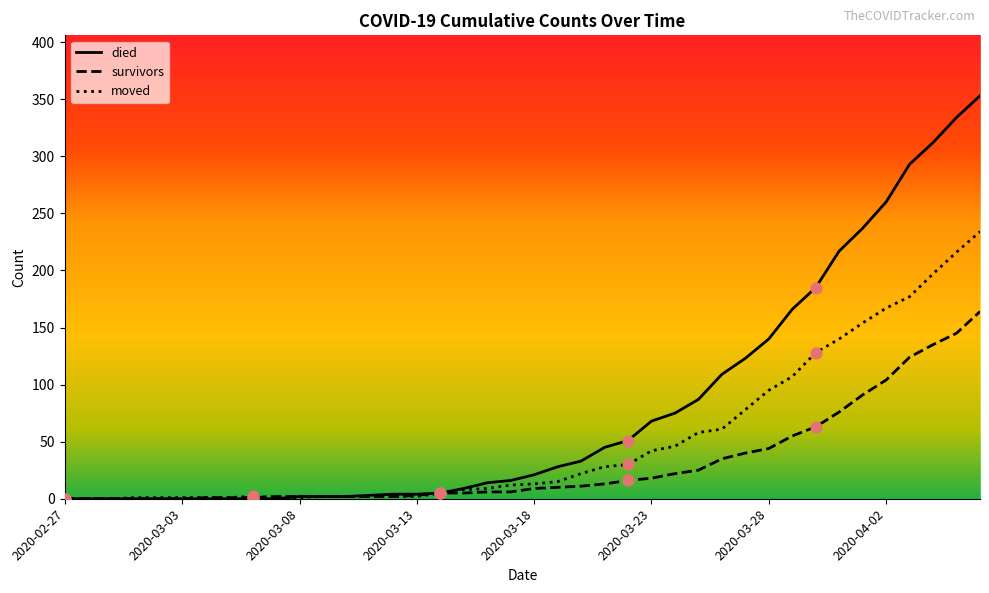

Which series has the largest range (max minus min)?

died